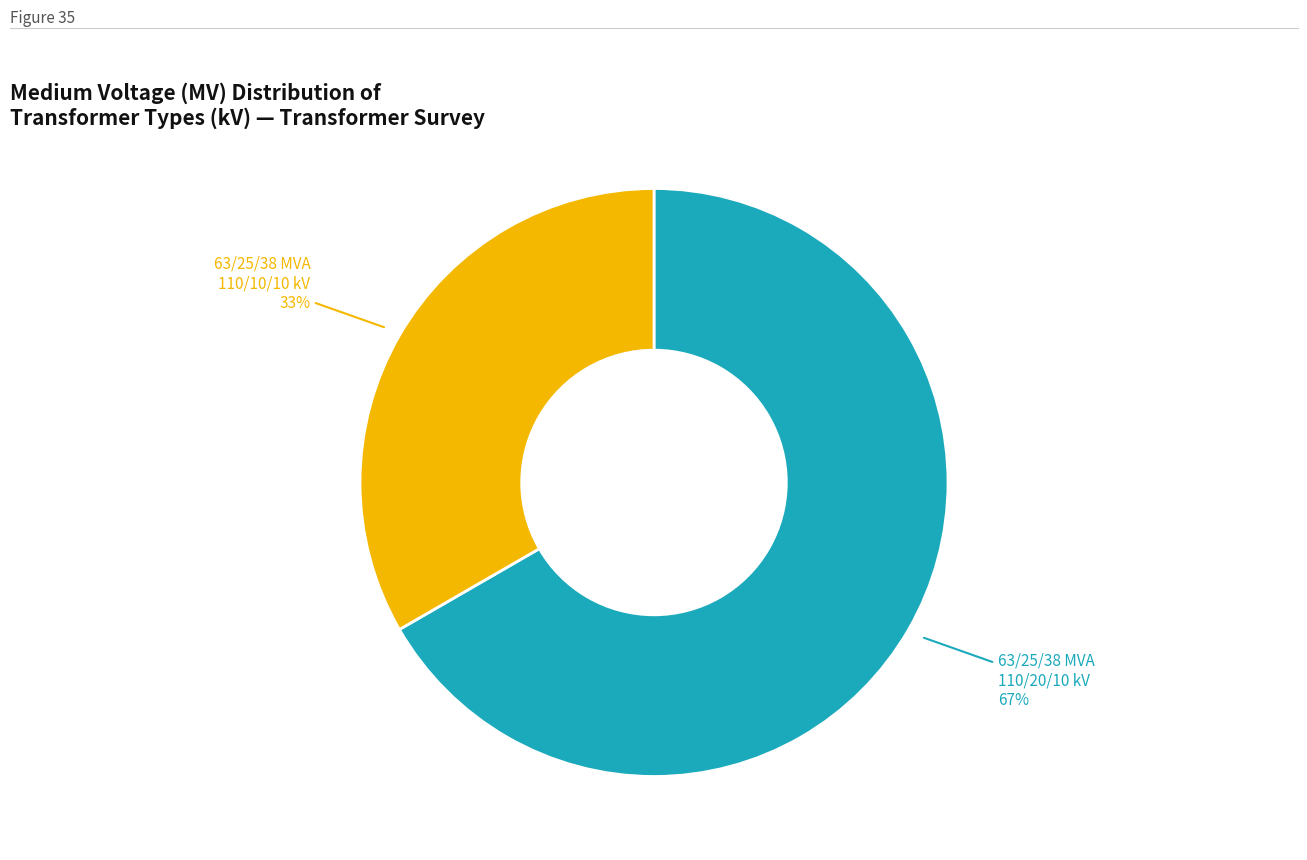

To the nearest percent, what is the average slice percentage?

50%